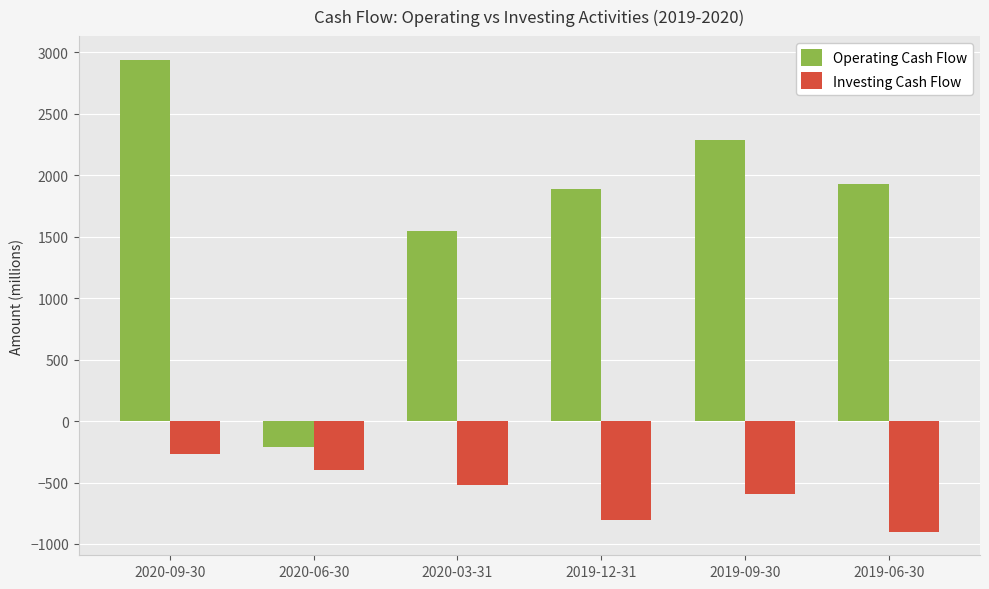

What is the spread (max minus min) of values at 2019-09-30?

2879.5